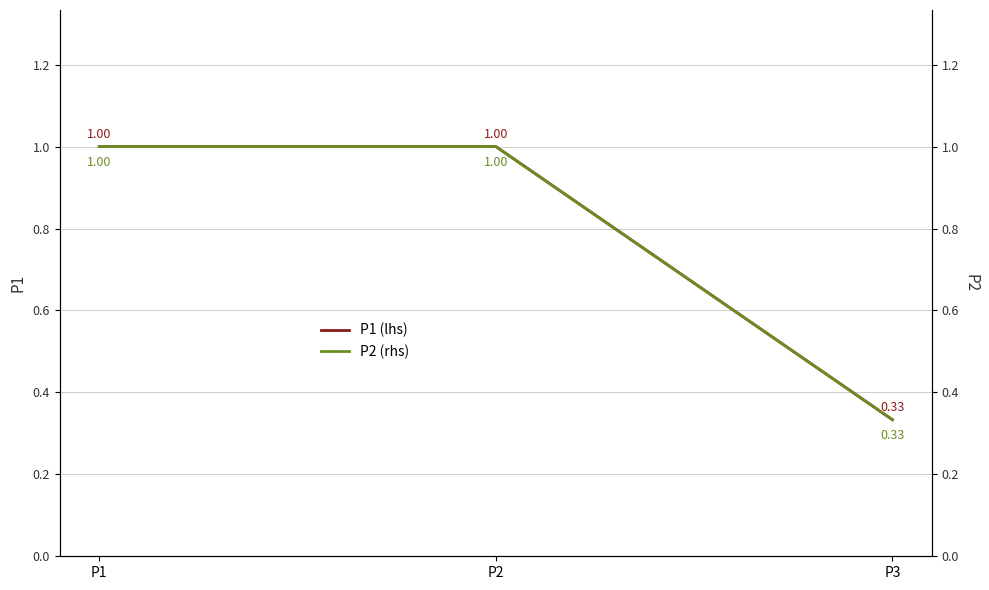

What is the difference between the second highest and minimum values in the P1 (lhs) series?

0.7